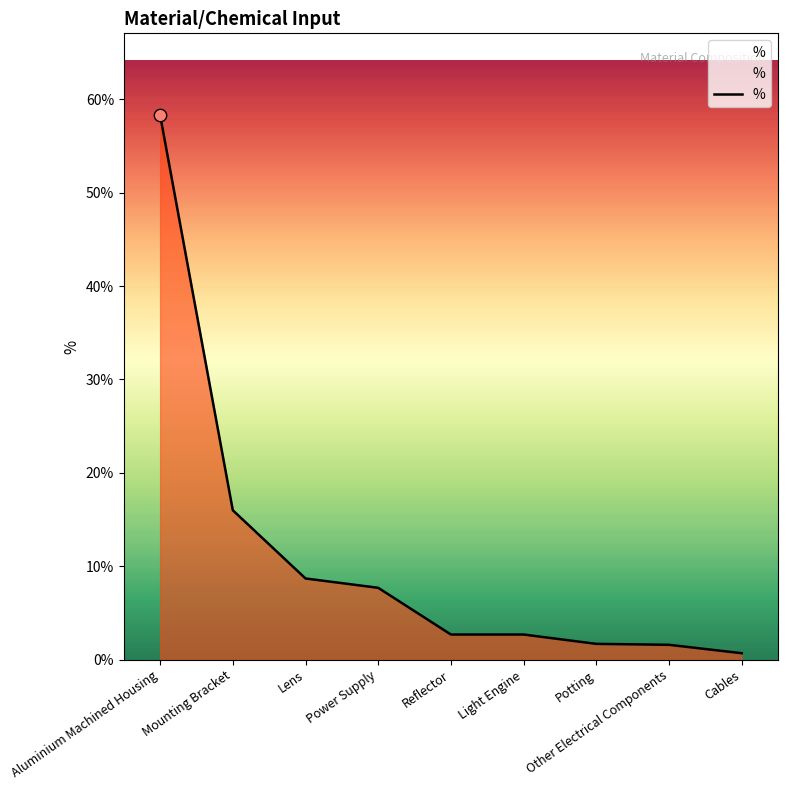

Which has a higher value, Lens or Light Engine?

Lens